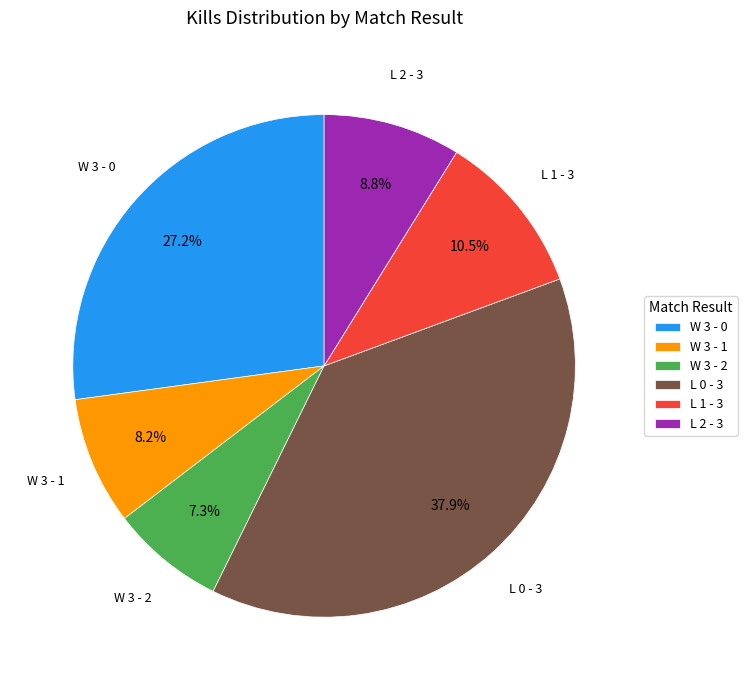

To the nearest percent, what is the difference between the largest and smallest slice percentages?

31%